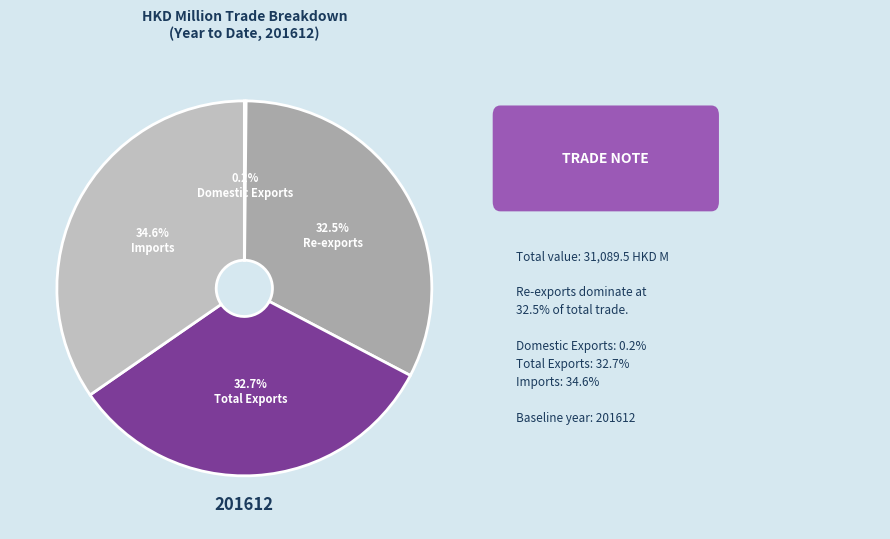

Count the number of slices in the pie.

4